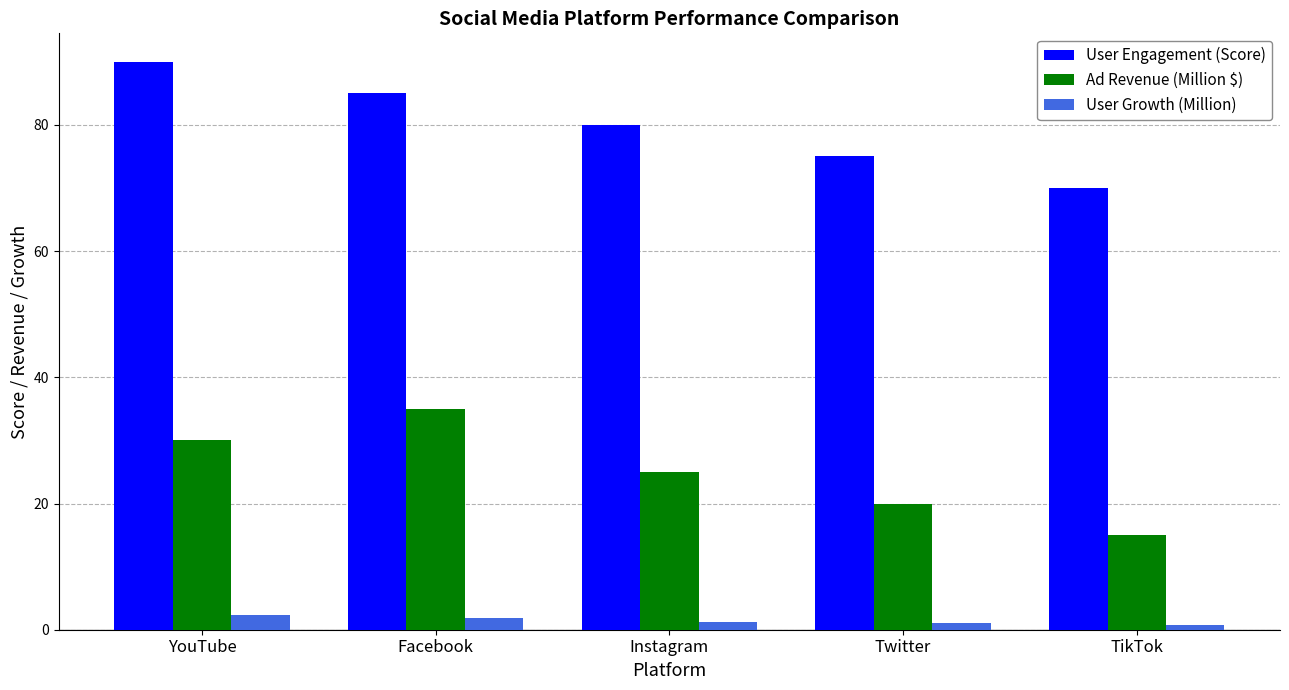

Count the User Engagement (Score) values in the range 75 to 85.

3